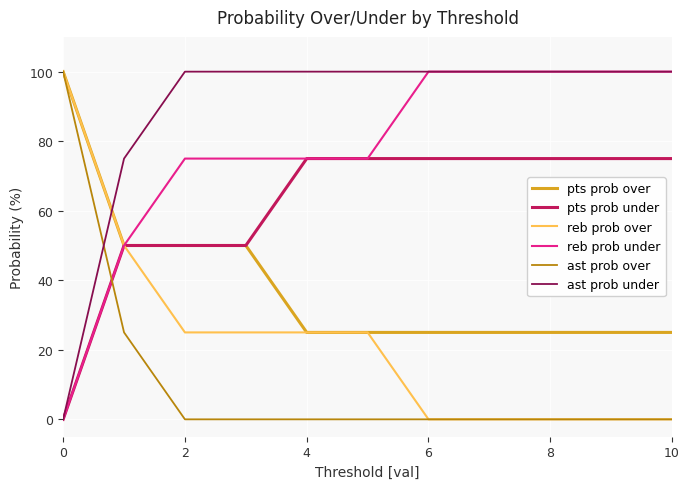

After their last crossing, which series has the higher values: pts prob over or ast prob under?

ast prob under